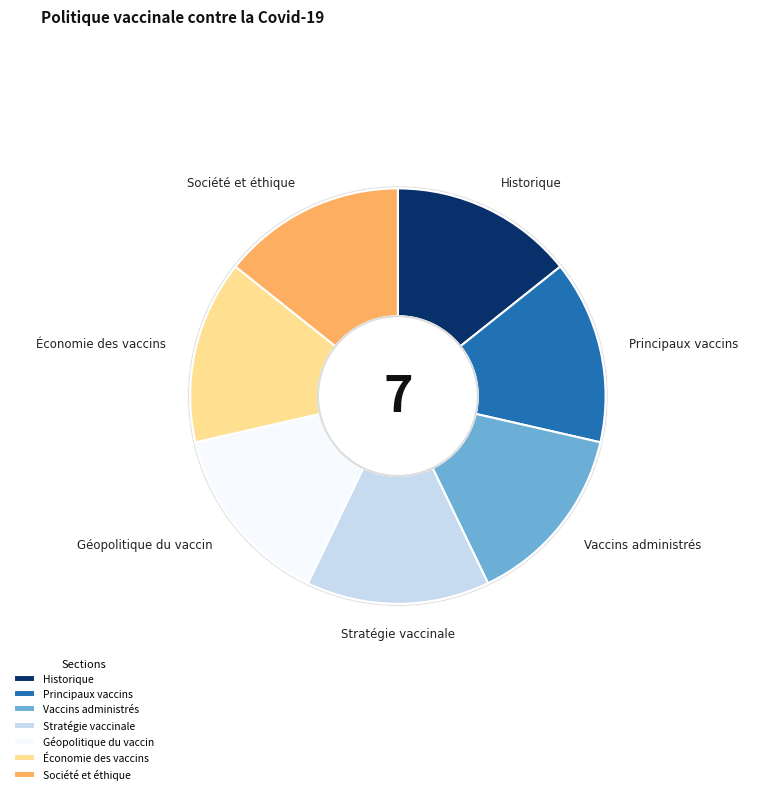

Which category has the smallest portion of the pie?

Historique